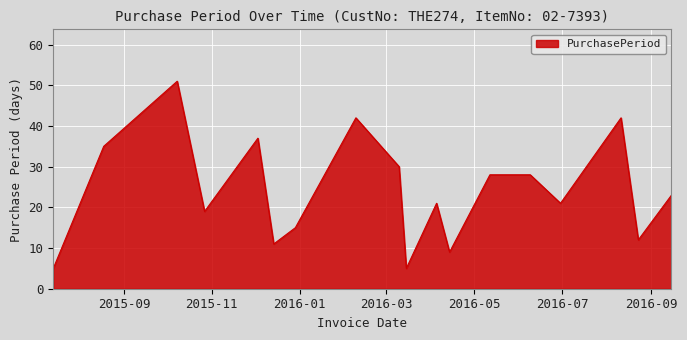

What is the minimum value shown in the chart?

5